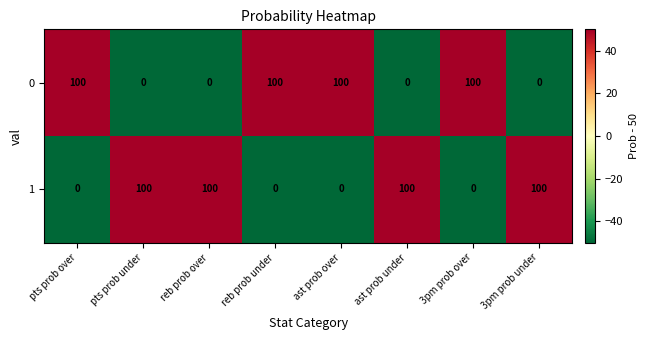

Reading right to left, transcribe all the data shown in this chart.

0: 3pm prob under=0	3pm prob over=100	ast prob under=0	ast prob over=100	reb prob under=100	reb prob over=0	pts prob under=0	pts prob over=100
1: 3pm prob under=100	3pm prob over=0	ast prob under=100	ast prob over=0	reb prob under=0	reb prob over=100	pts prob under=100	pts prob over=0